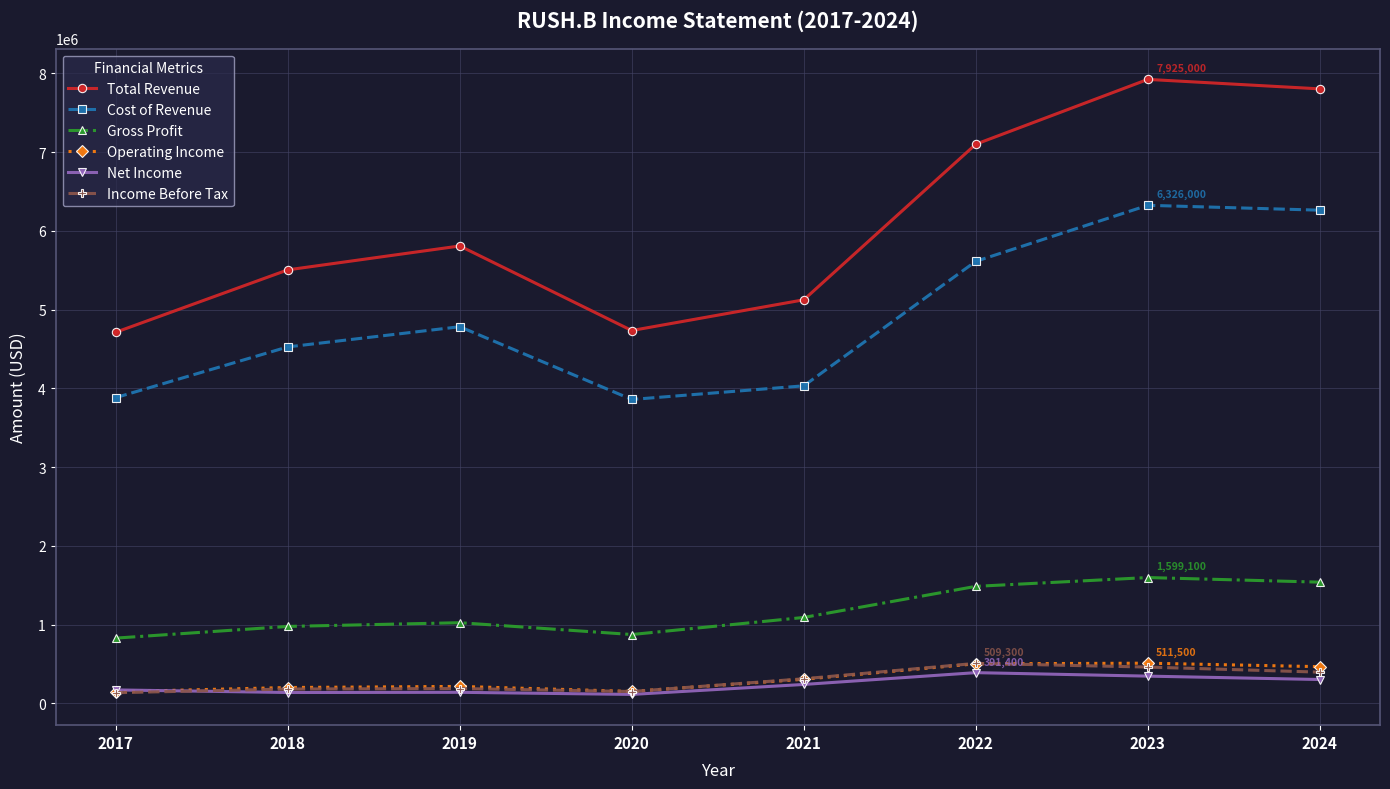

Count the number of categories in the chart.

8